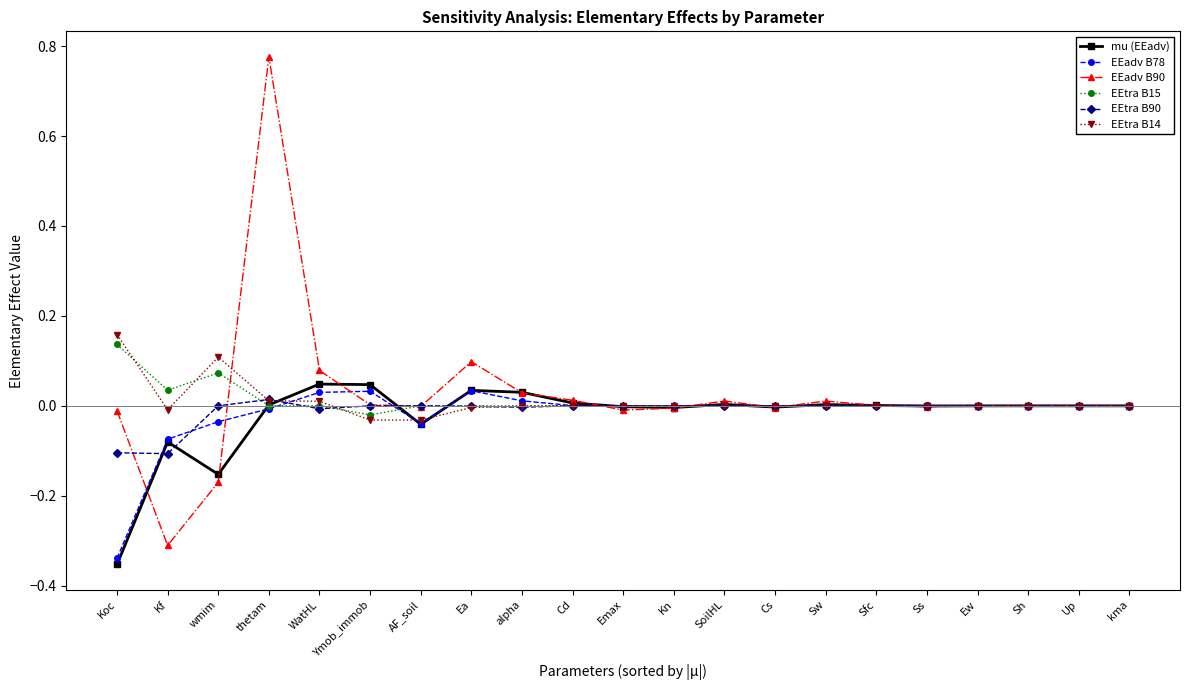

What is the label of the 8th point from the left?

Ea